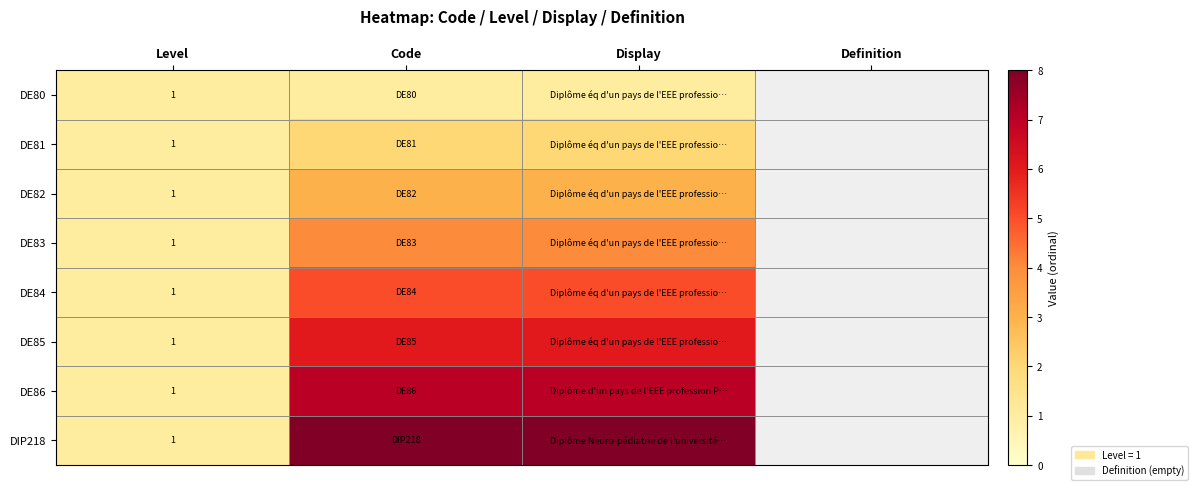

What is the total value across all series at Level?

8